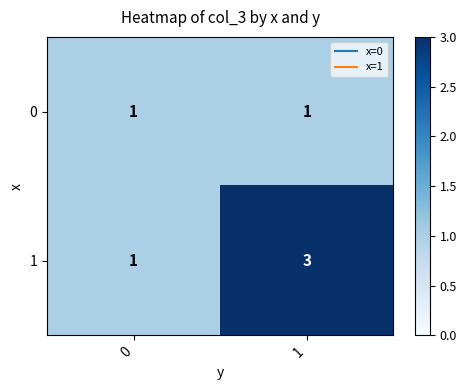

List the labels in order of 1 value, smallest first.

0, 1